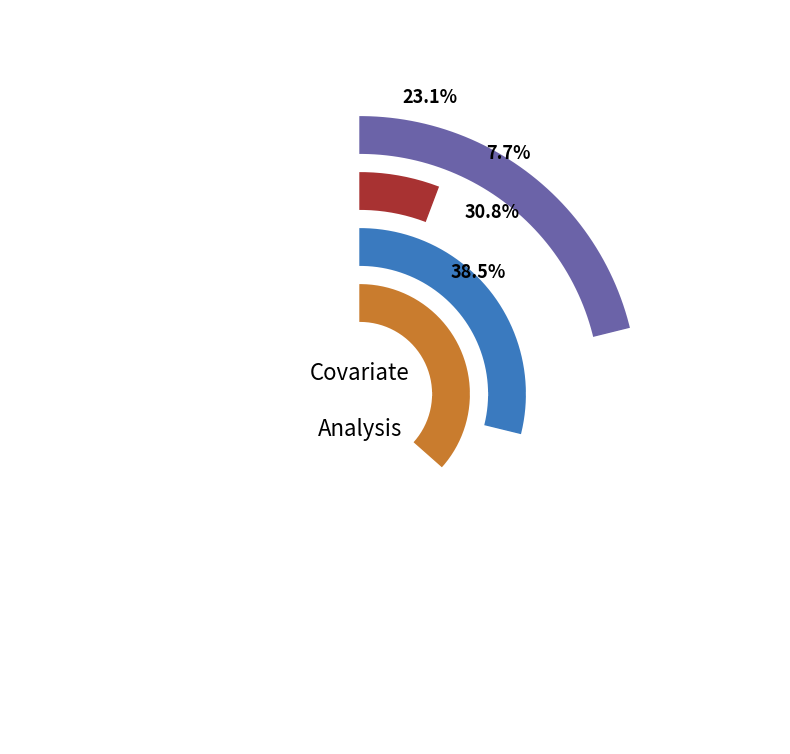

To the nearest percent, what is the combined percentage of Race and Gender: female?

38%